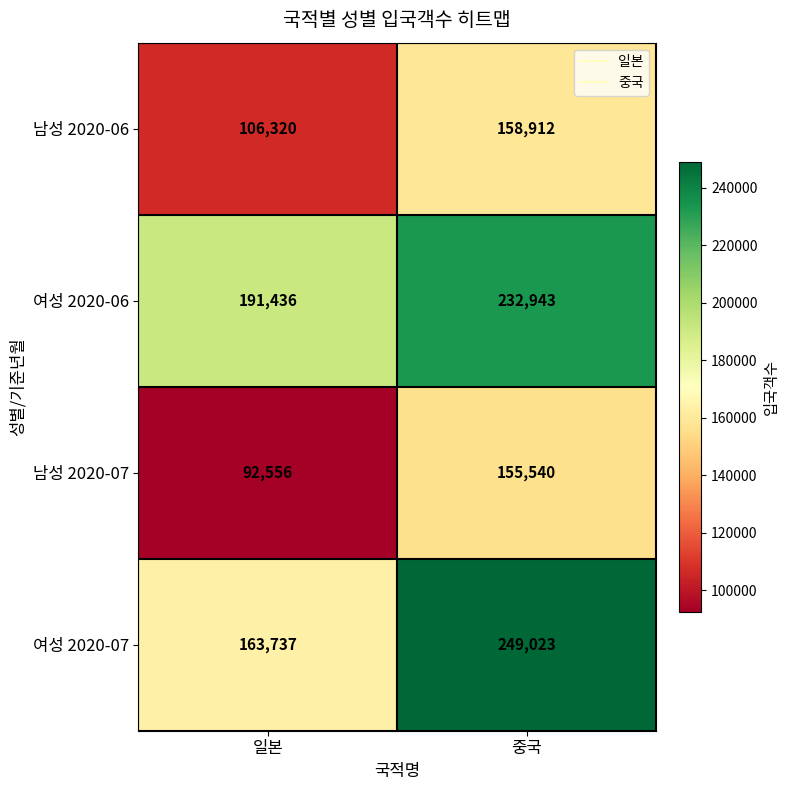

Which series changed the most between 일본 and 중국?

여성 2020-07